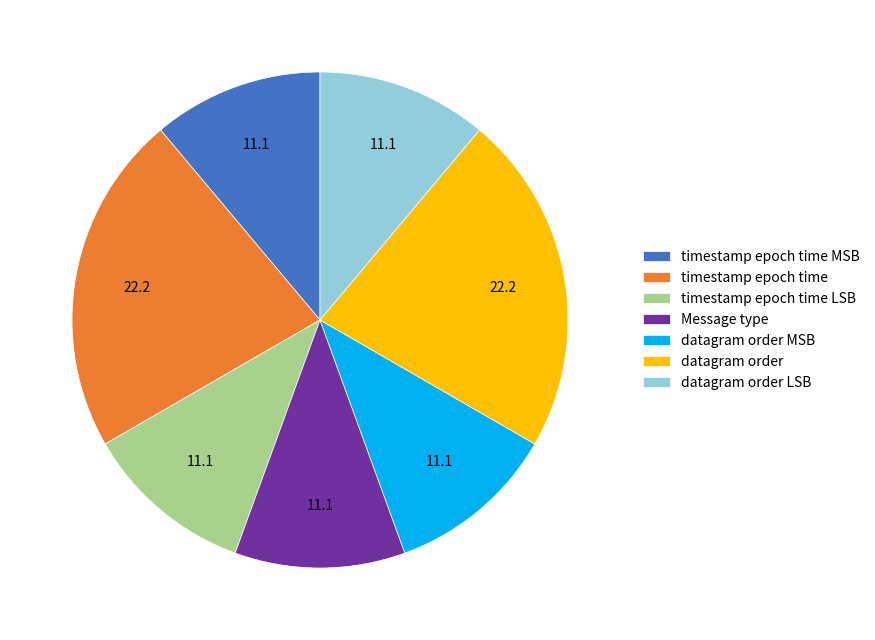

How many segments does this pie chart have?

7